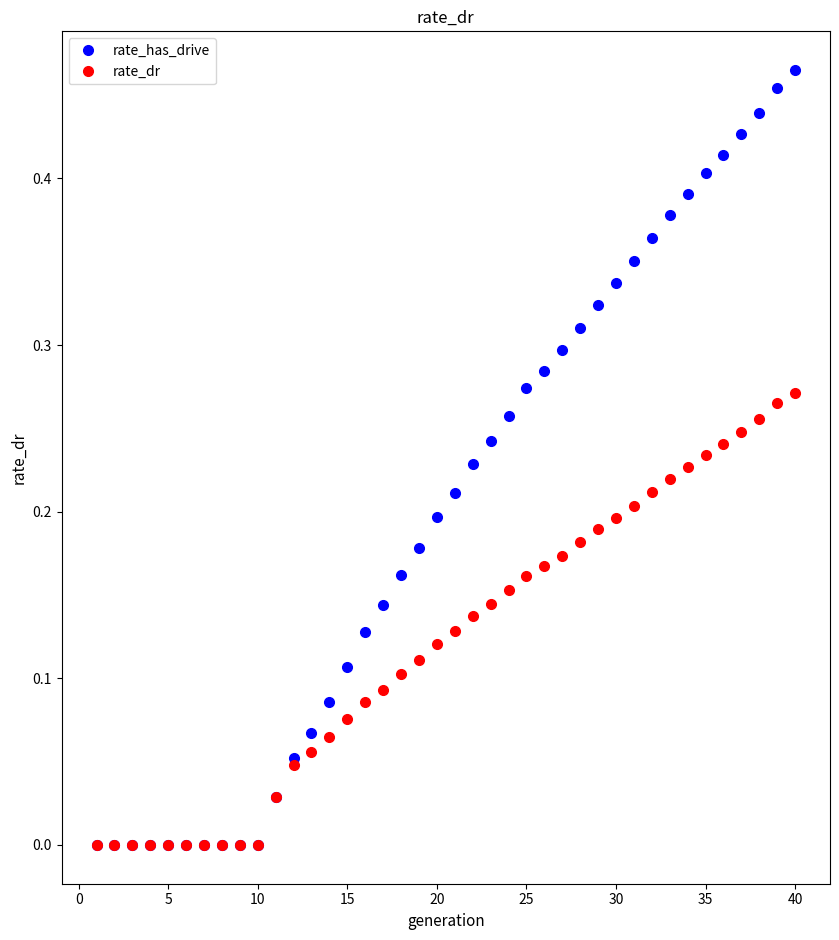

Which series has the largest total across all categories?

rate_has_drive